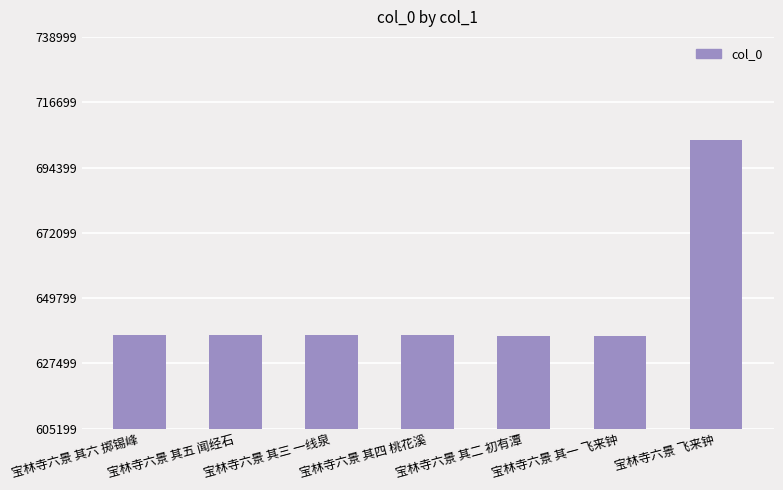

How many values are below 637055?

3